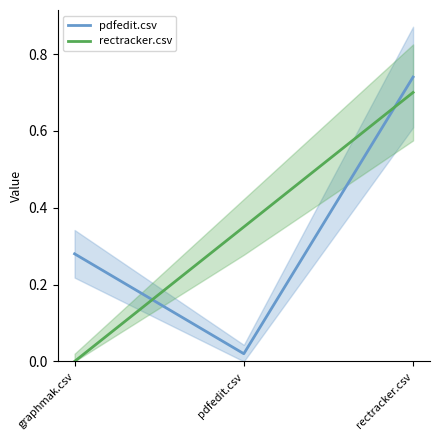

Reading right to left, what are all the values shown in this chart?

pdfedit.csv: rectracker.csv=0.7	pdfedit.csv=0.0	graphmak.csv=0.3
rectracker.csv: rectracker.csv=0.7	pdfedit.csv=0.3	graphmak.csv=0.0